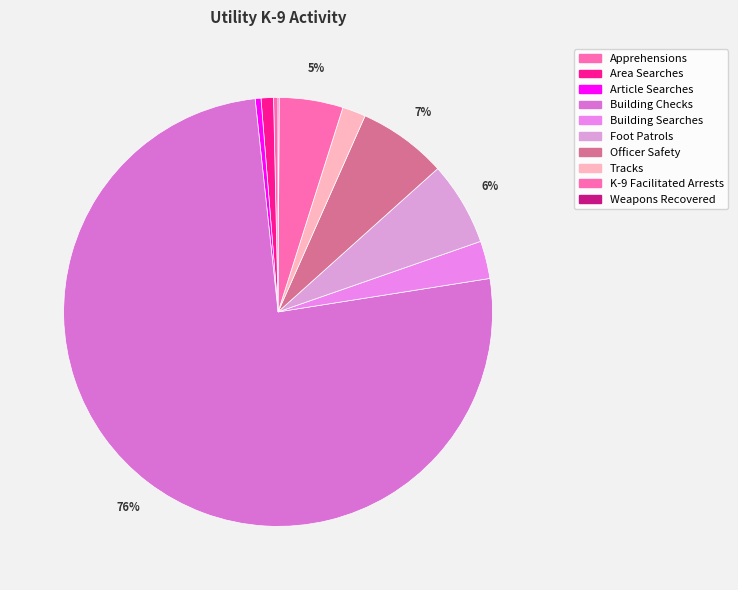

What percentage is the Building Checks slice, to the nearest percent?

76%